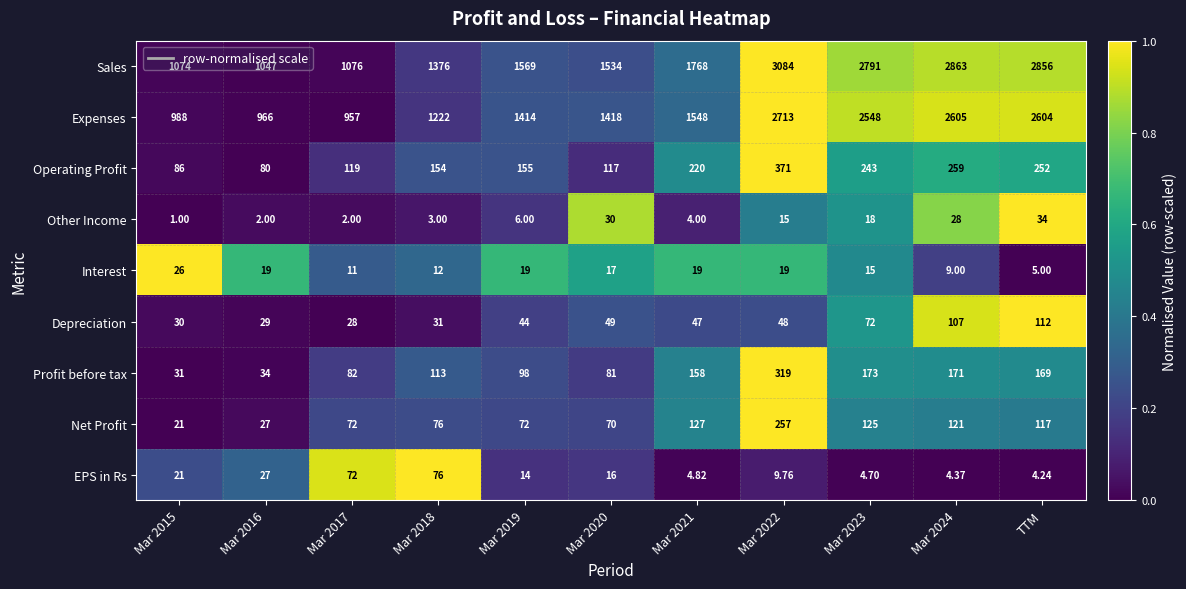

Which series has the largest total across all categories?

Sales